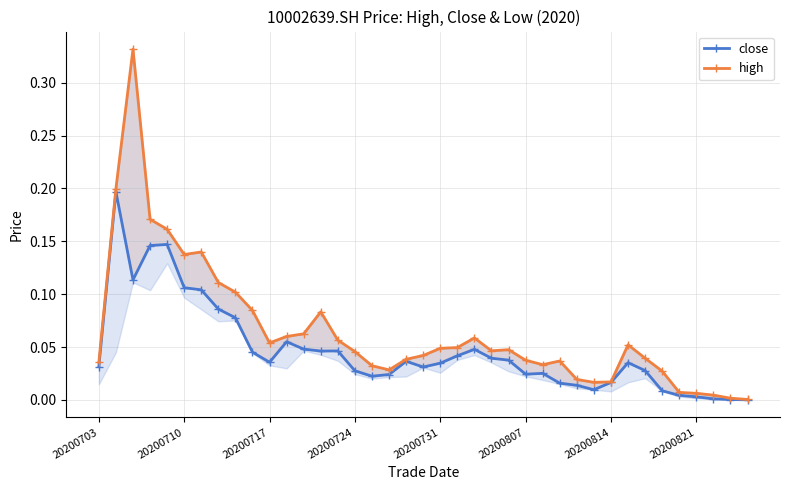

True or false: high has more than 1 interior local peaks.

True